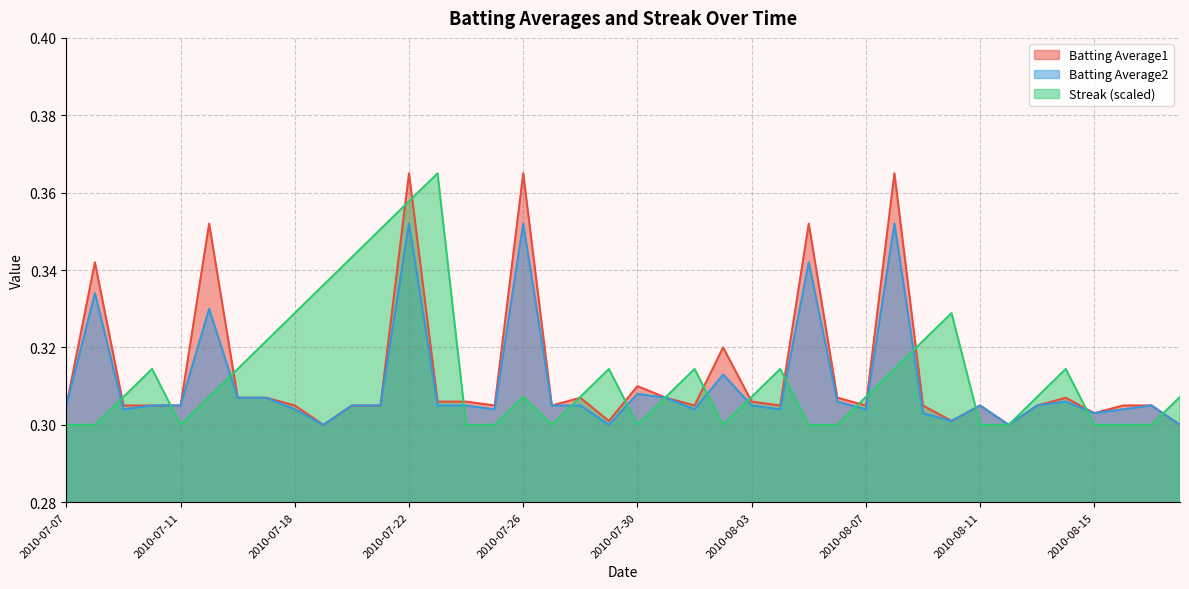

Which category has the highest value across all series?

2010-07-22